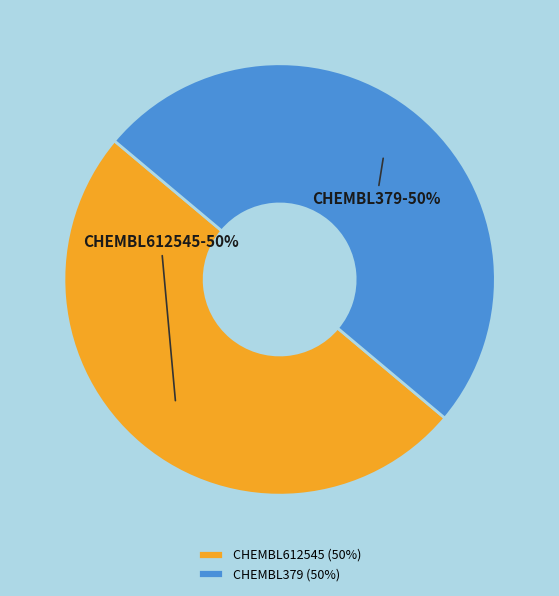

To the nearest percent, what percentage of the pie is CHEMBL612545?

50%